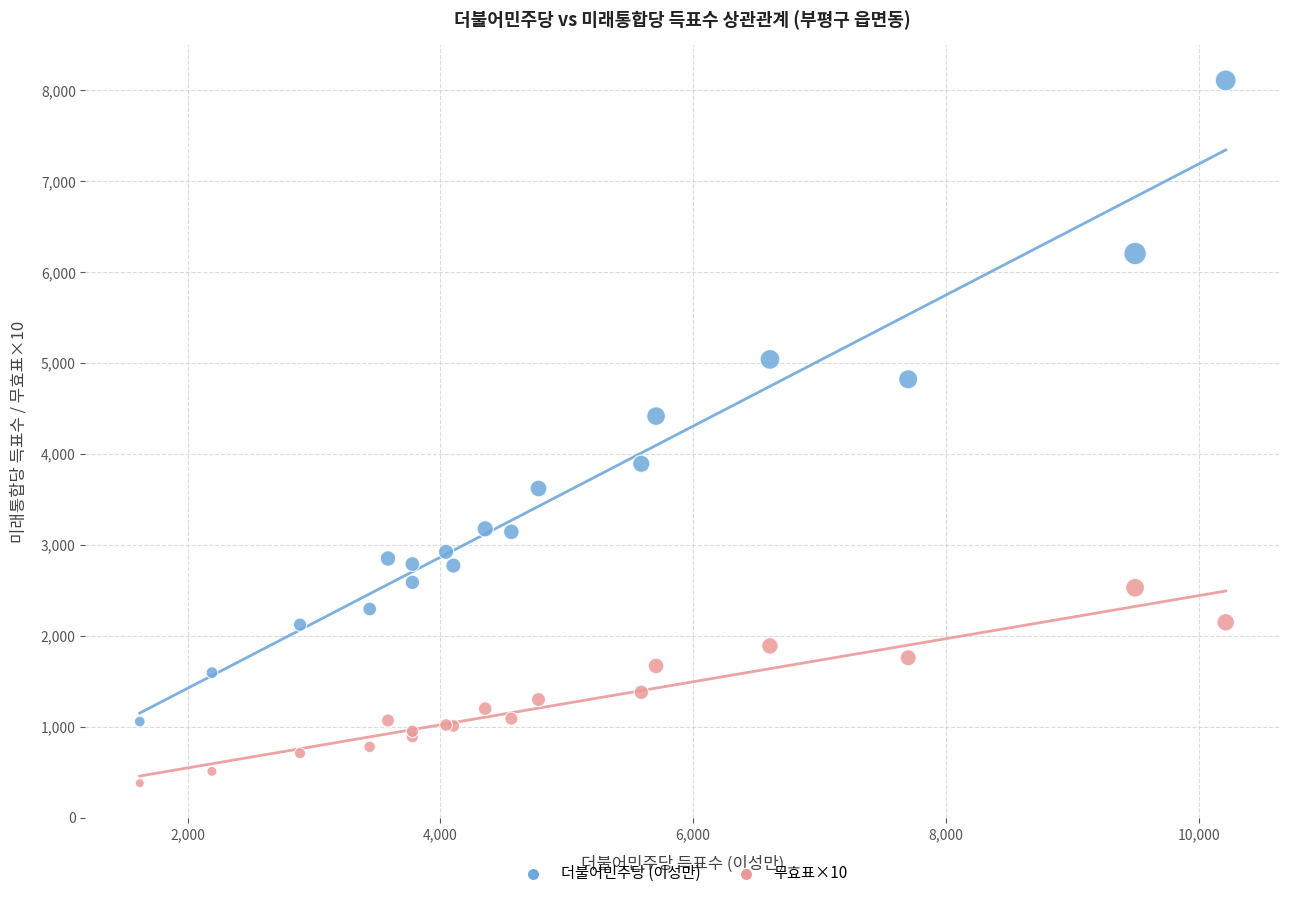

Across all series, what Y value is closest to 4245?

4418